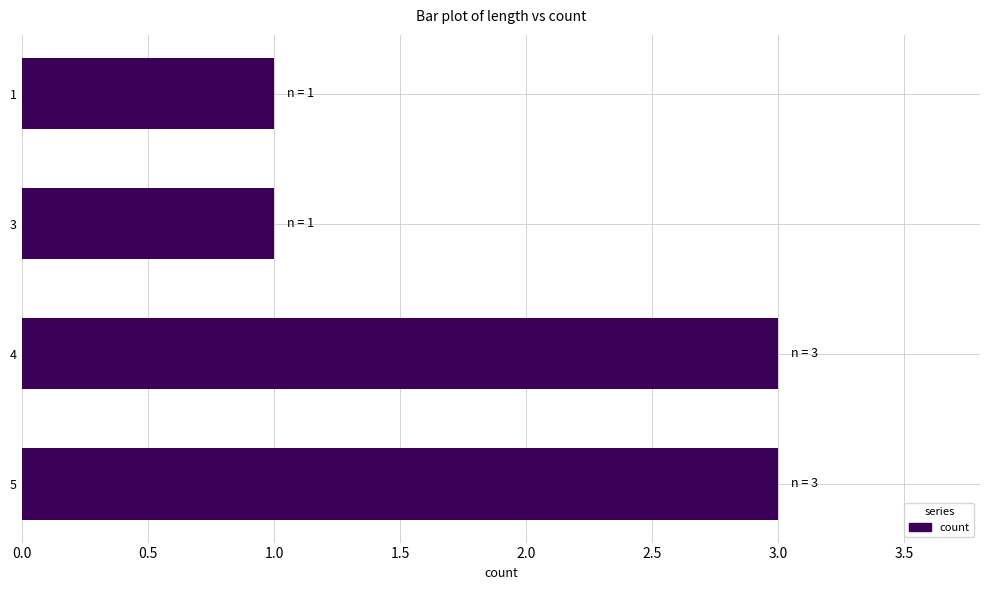

The chart shows a value of 2 at 1. True or false?

False